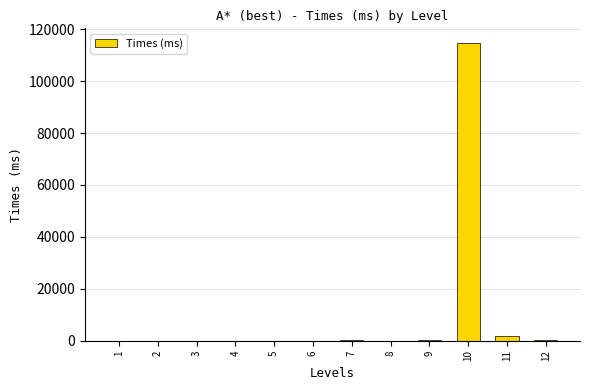

Between 9 and 10, which is larger?

10